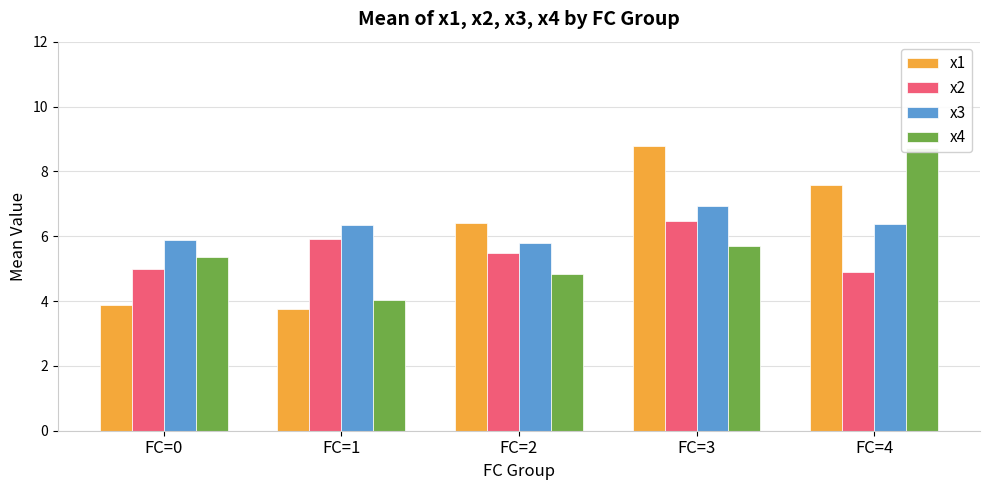

What are all the series names shown in the legend?

x1, x2, x3, x4